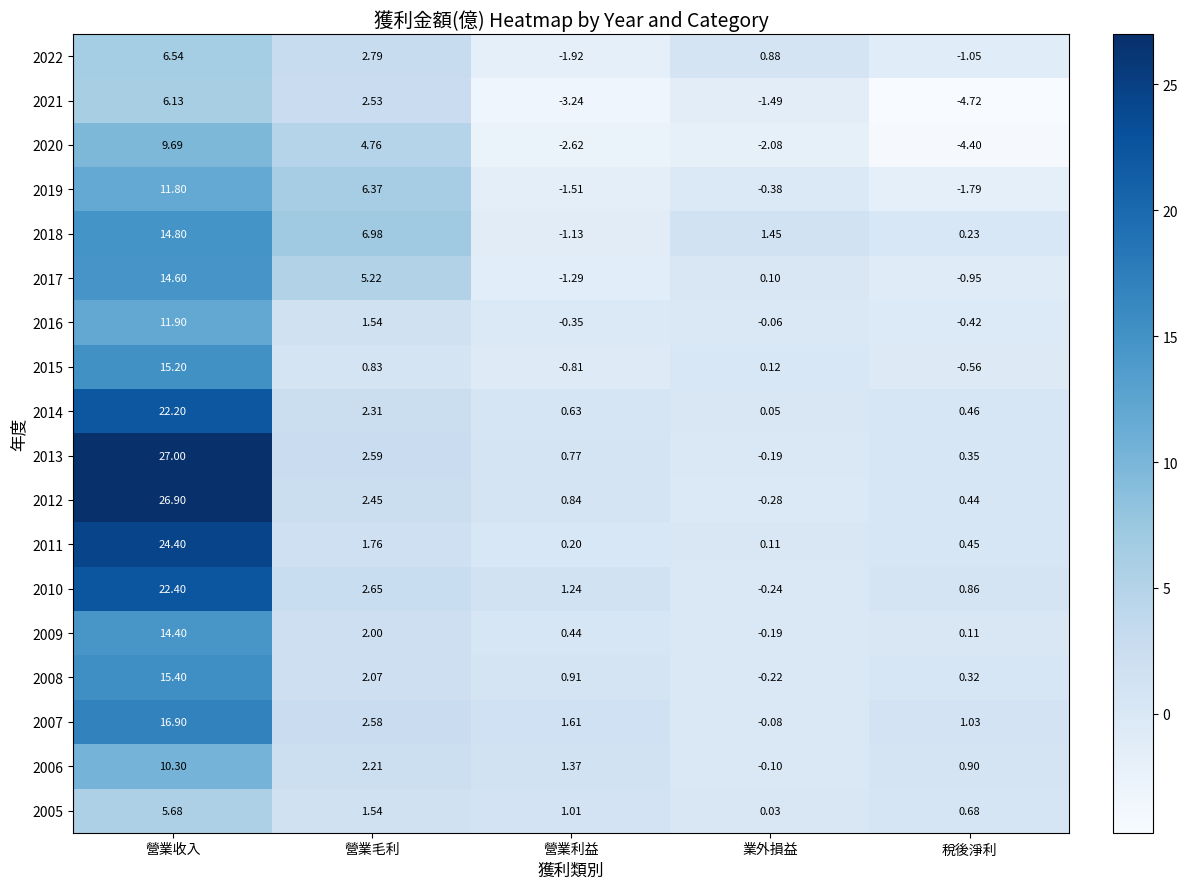

What is the maximum value shown in the chart?

27.0